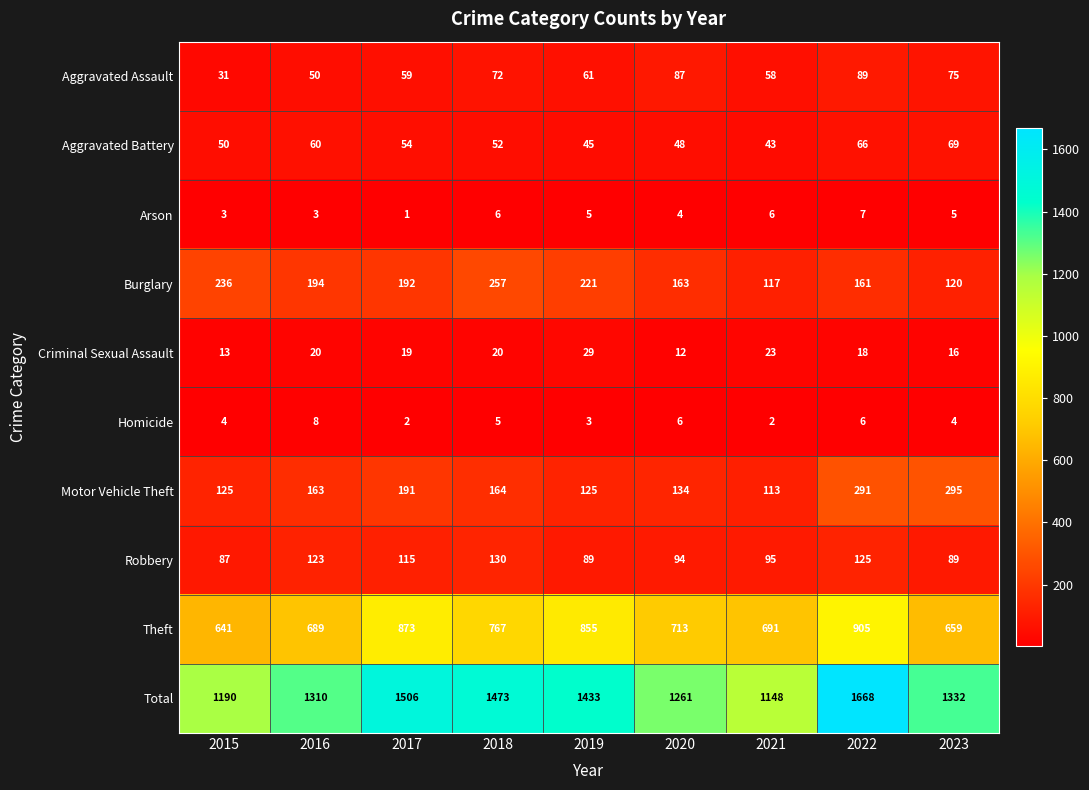

At which category is the sum across all series the highest?

2022